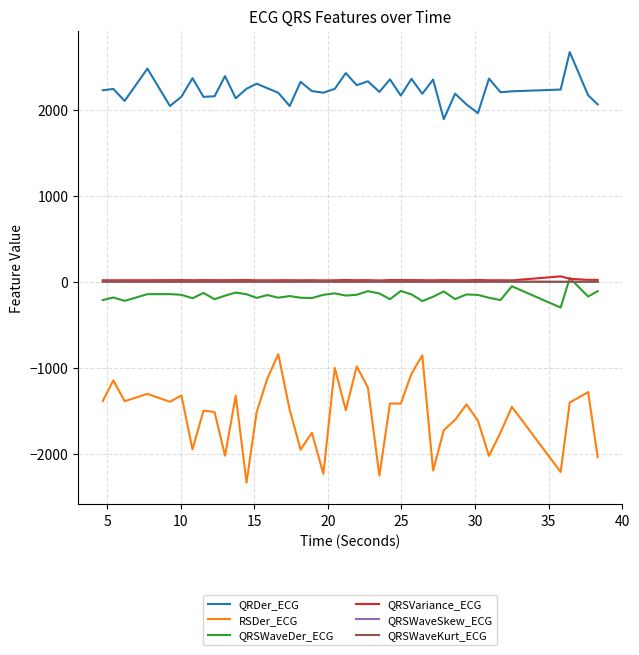

True or false: QRDer_ECG and QRSVariance_ECG cross at least once.

False